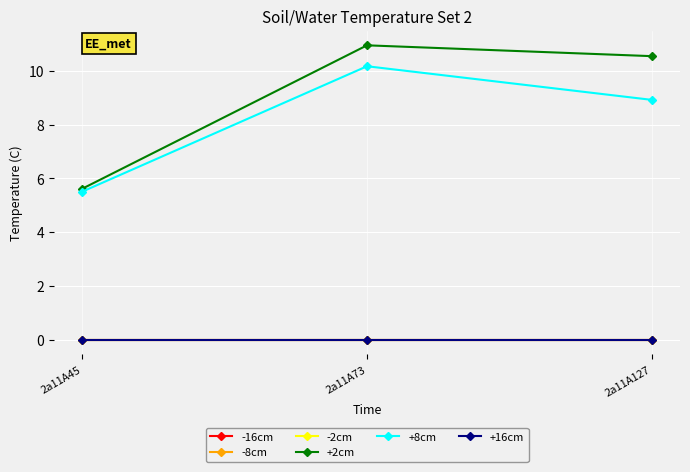

Is this an area chart (filled region under the line)?

No